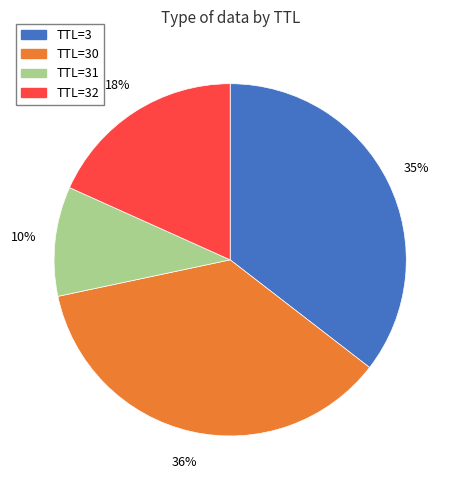

Is there a majority slice in this chart?

No